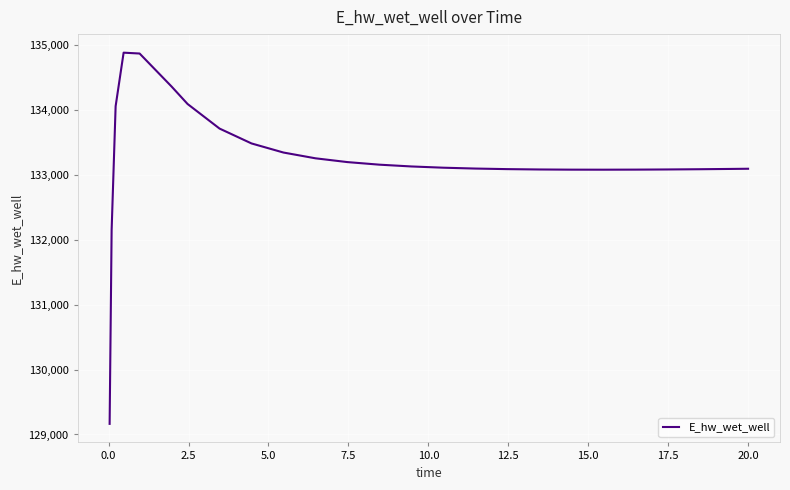

What is the minimum value shown in the chart?

129163.8